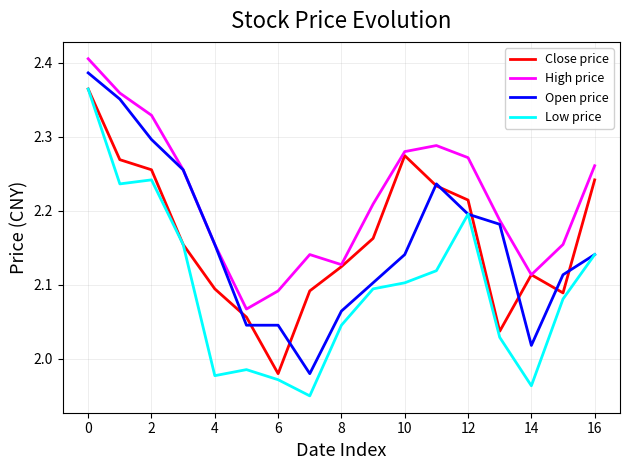

Which series has the largest total across all categories?

High price